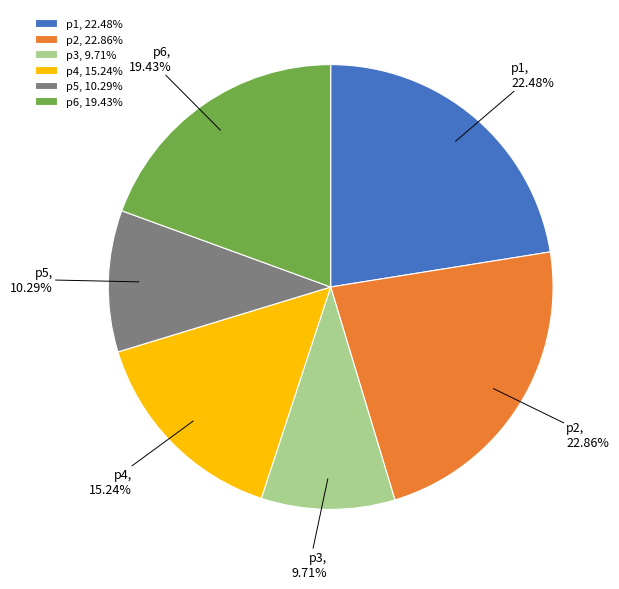

Count the number of slices in the pie.

6